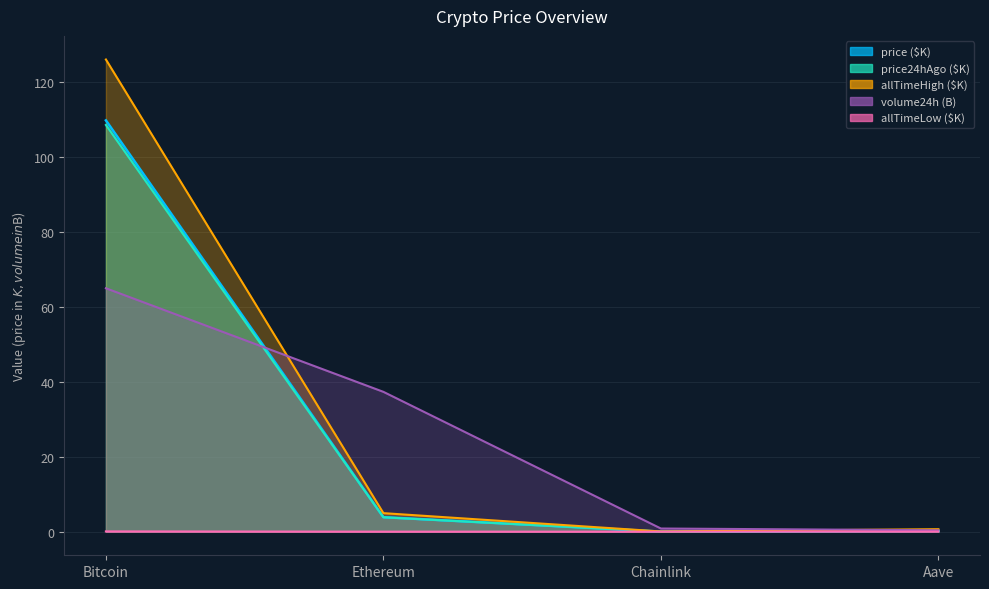

Reading right to left, extract all data points from this chart.

price: 0.2	0.0	3.9	109.8
price24hAgo: 0.2	0.0	3.8	108.6
volume24h: 0.4	0.8	37.3	65.0
allTimeHigh: 0.7	0.1	4.9	126.1
allTimeLow: 0.0	0.0	0.0	0.1